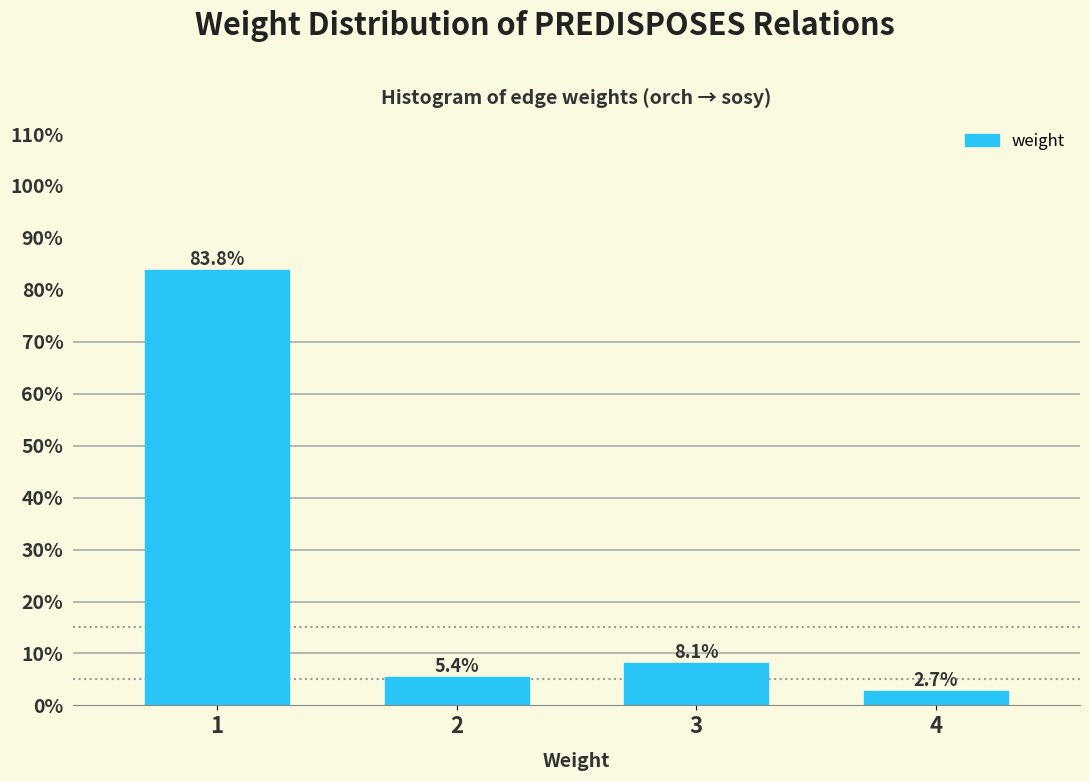

Reading right to left, list all the values displayed in this chart.

2.7	8.1	5.4	83.8